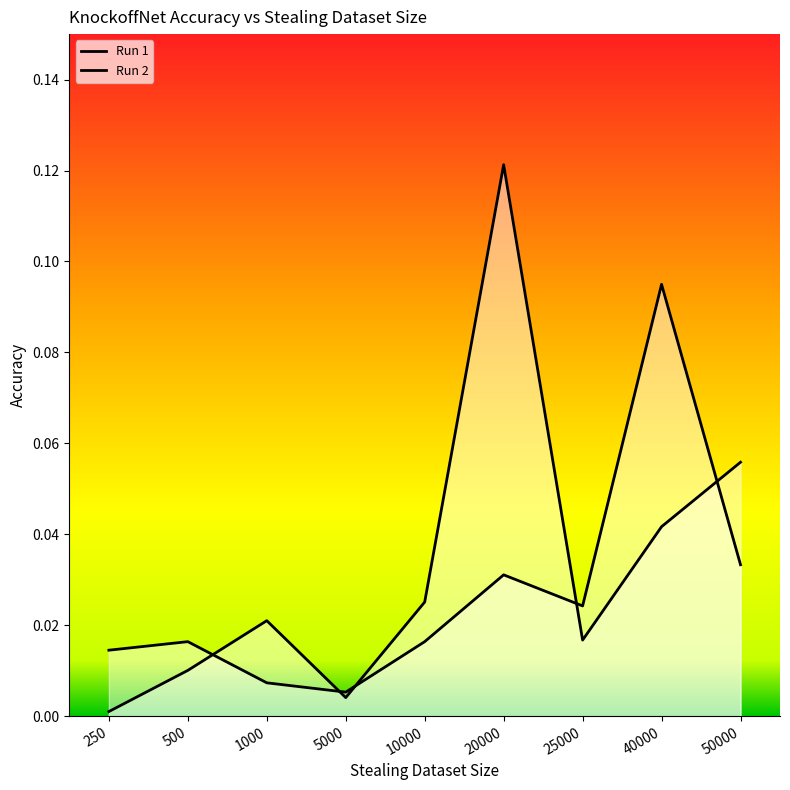

Reading right to left, what are all the values shown in this chart?

Run 1: 0.0	0.1	0.0	0.0	0.0	0.0	0.0	0.0	0.0
Run 2: 0.1	0.0	0.0	0.1	0.0	0.0	0.0	0.0	0.0